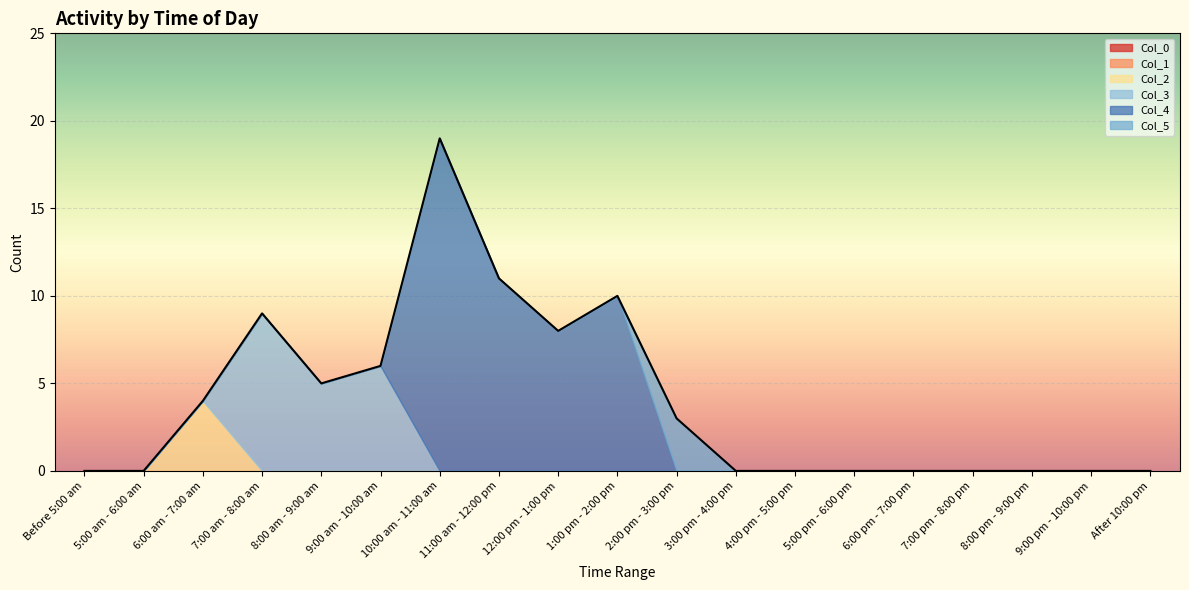

True or false: Col_3 and Col_1 intersect in this chart.

False